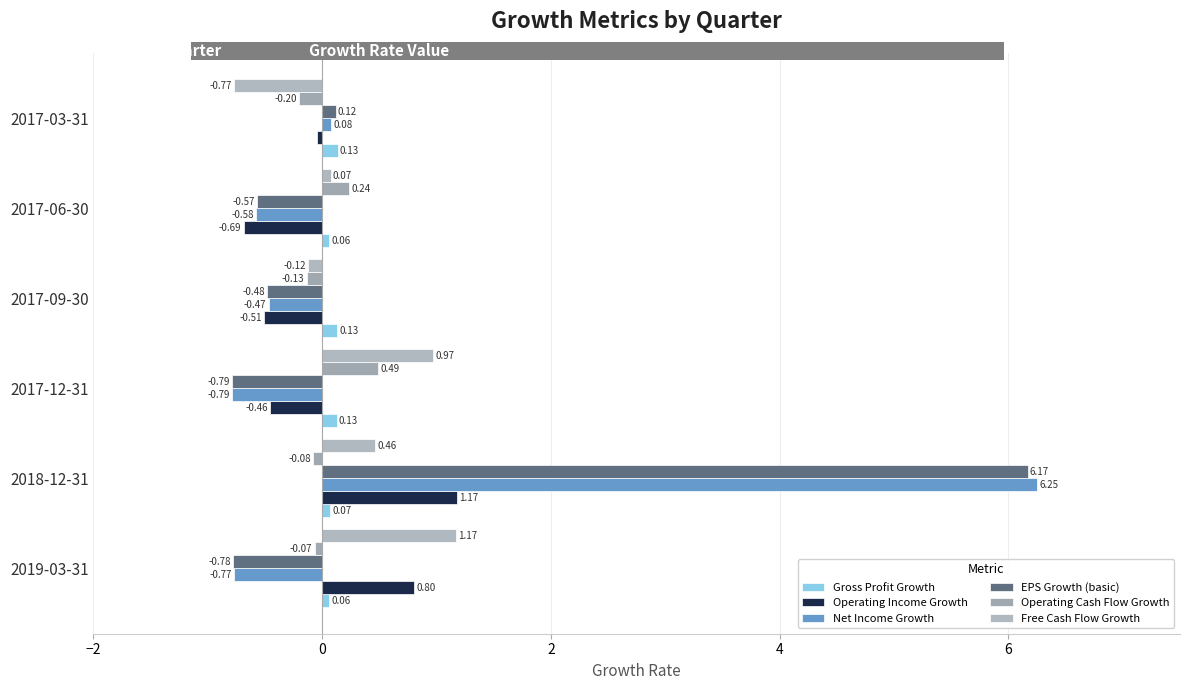

Reading right to left, transcribe all the data shown in this chart.

Gross Profit Growth: 0.1	0.1	0.1	0.1	0.1	0.1
Operating Income Growth: -0.0	-0.7	-0.5	-0.5	1.2	0.8
Net Income Growth: 0.1	-0.6	-0.5	-0.8	6.3	-0.8
EPS Growth (basic): 0.1	-0.6	-0.5	-0.8	6.2	-0.8
Operating Cash Flow Growth: -0.2	0.2	-0.1	0.5	-0.1	-0.1
Free Cash Flow Growth: -0.8	0.1	-0.1	1.0	0.5	1.2